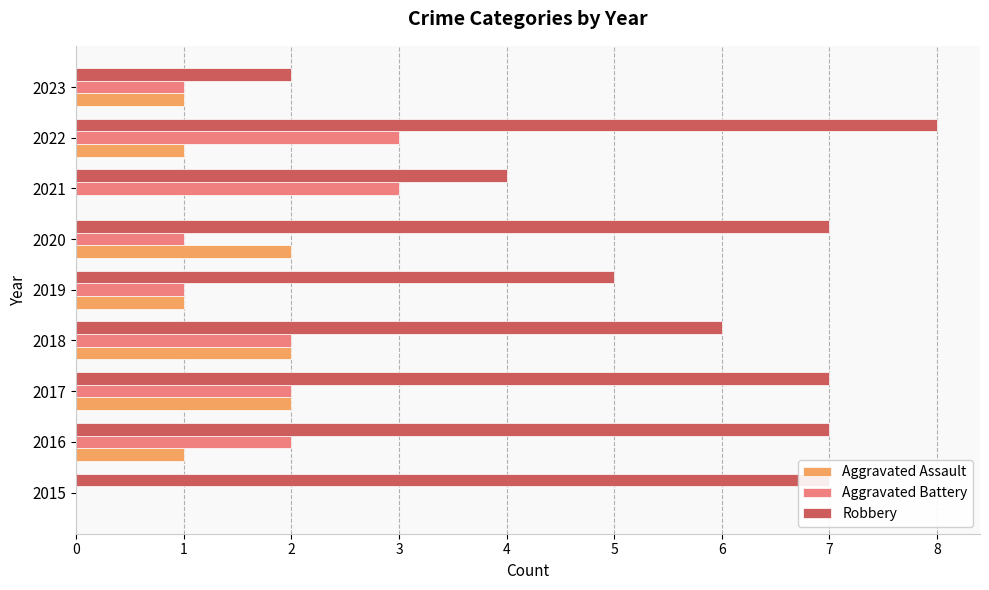

True or false: Aggravated Assault has a value of 2 at 2017.

True